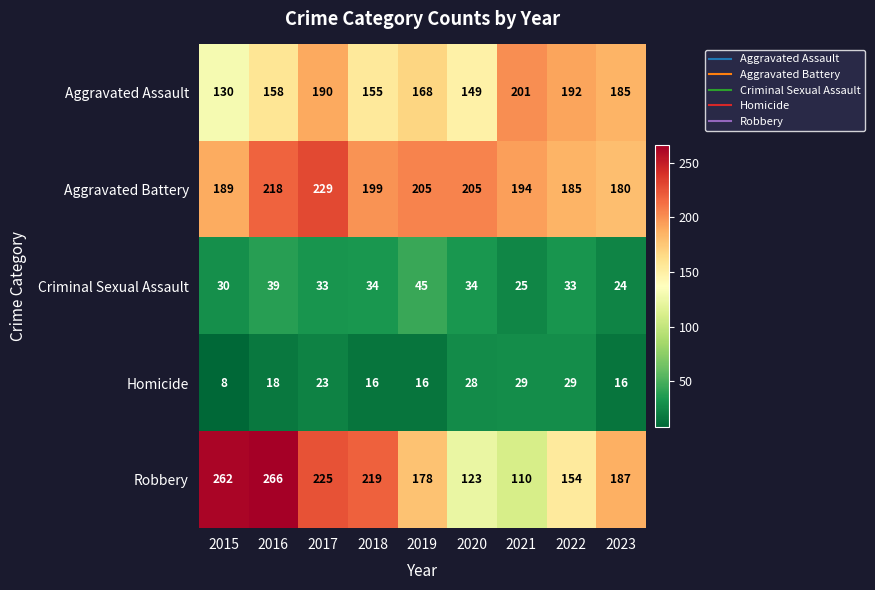

What is the approximate value of Criminal Sexual Assault at 2021?

25